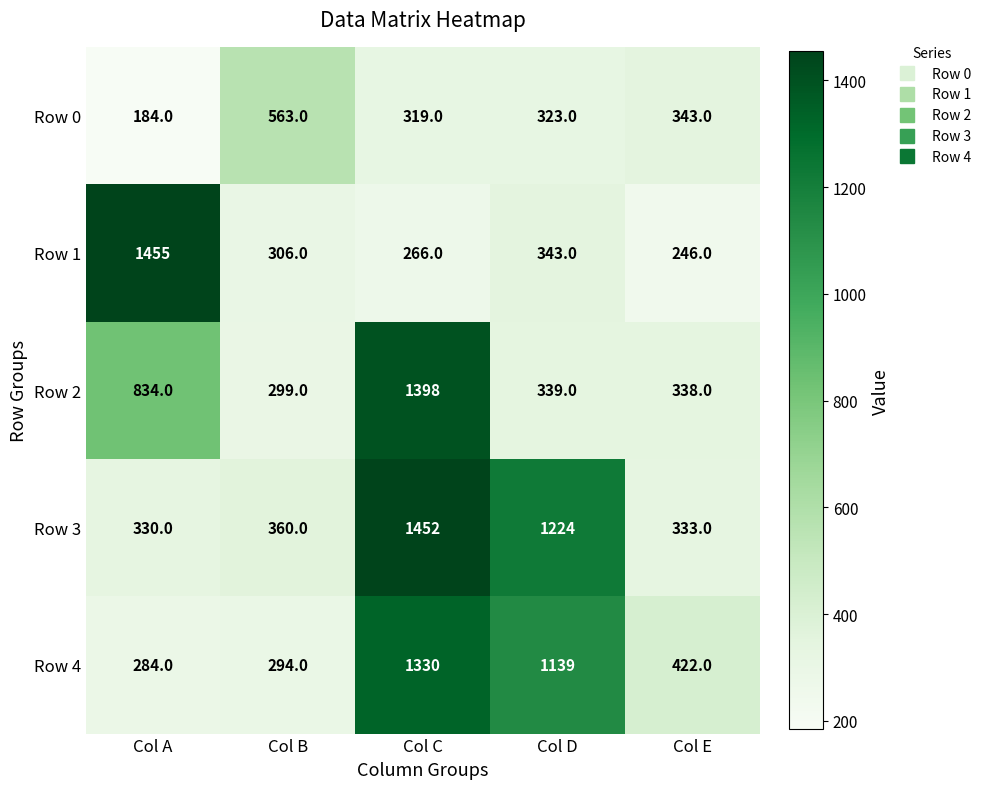

At how many categories does at least one series exceed 1126?

3